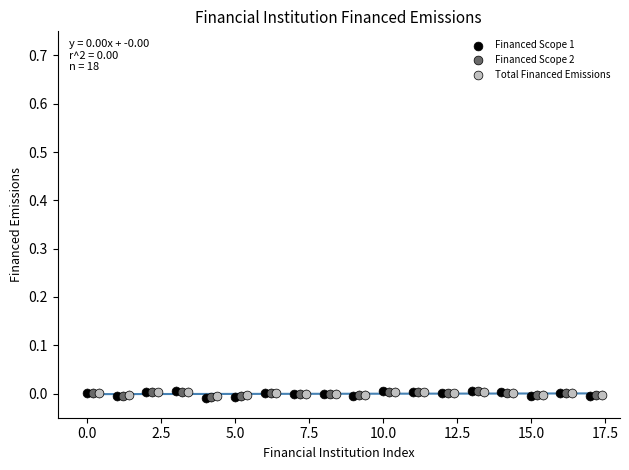

What are all the series names shown in the legend?

Financed Scope 1, Financed Scope 2, Total Financed Emissions